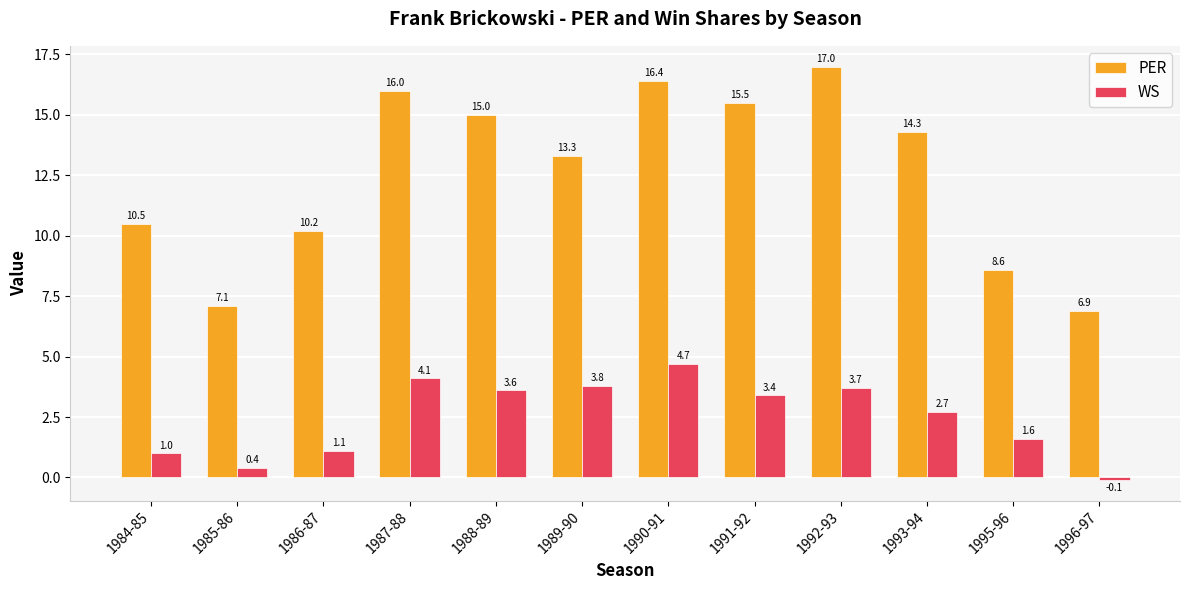

Rank the series at 1992-93 from lowest to highest value.

WS, PER